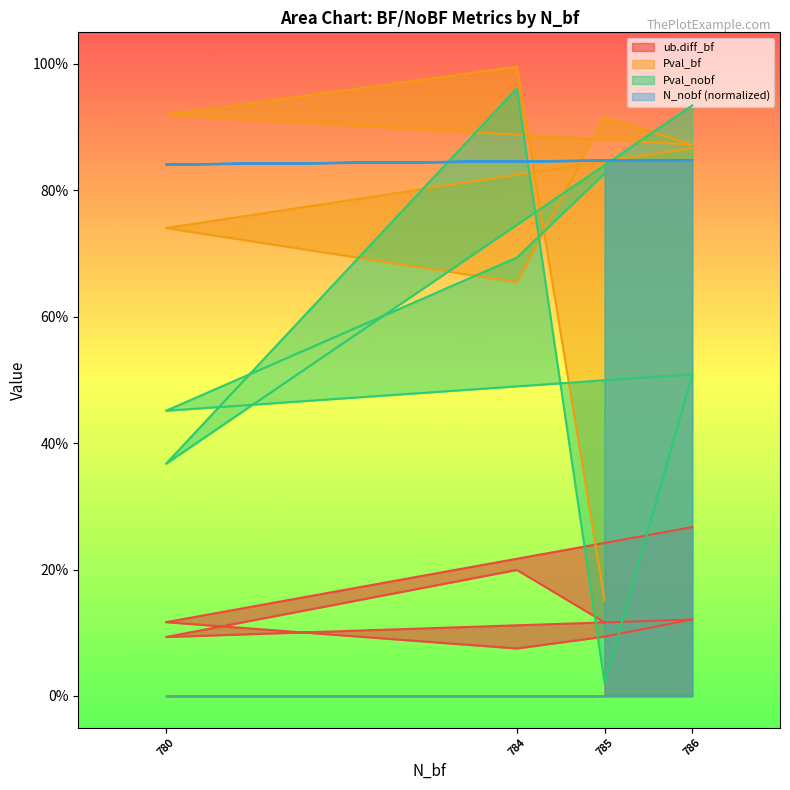

What is the average value of the Pval_nobf series?

0.6